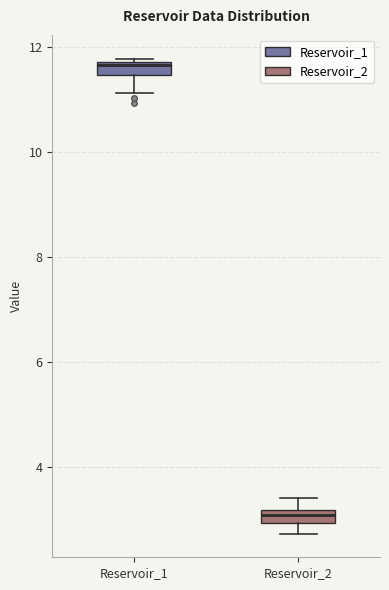

Which box's median line is the highest?

Reservoir_1